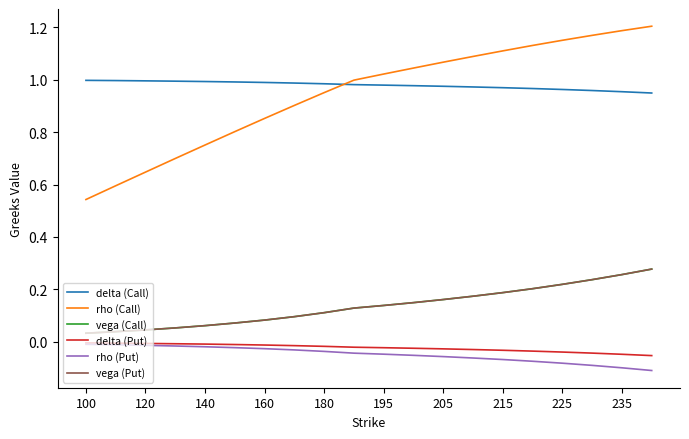

True or false: rho (Call) and rho (Put) intersect in this chart.

False